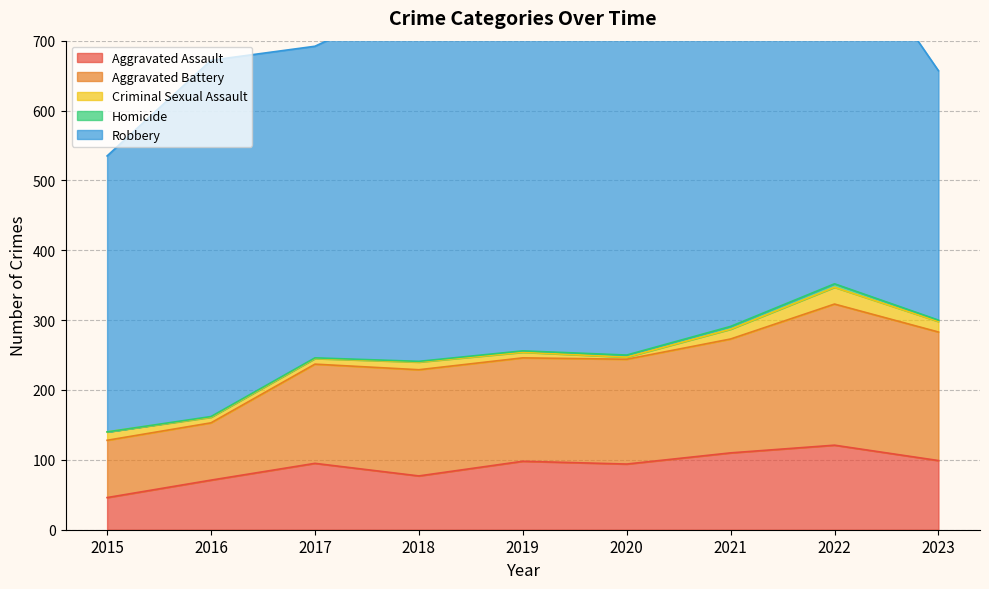

True or false: Homicide has a value of 3 at 2020.

True